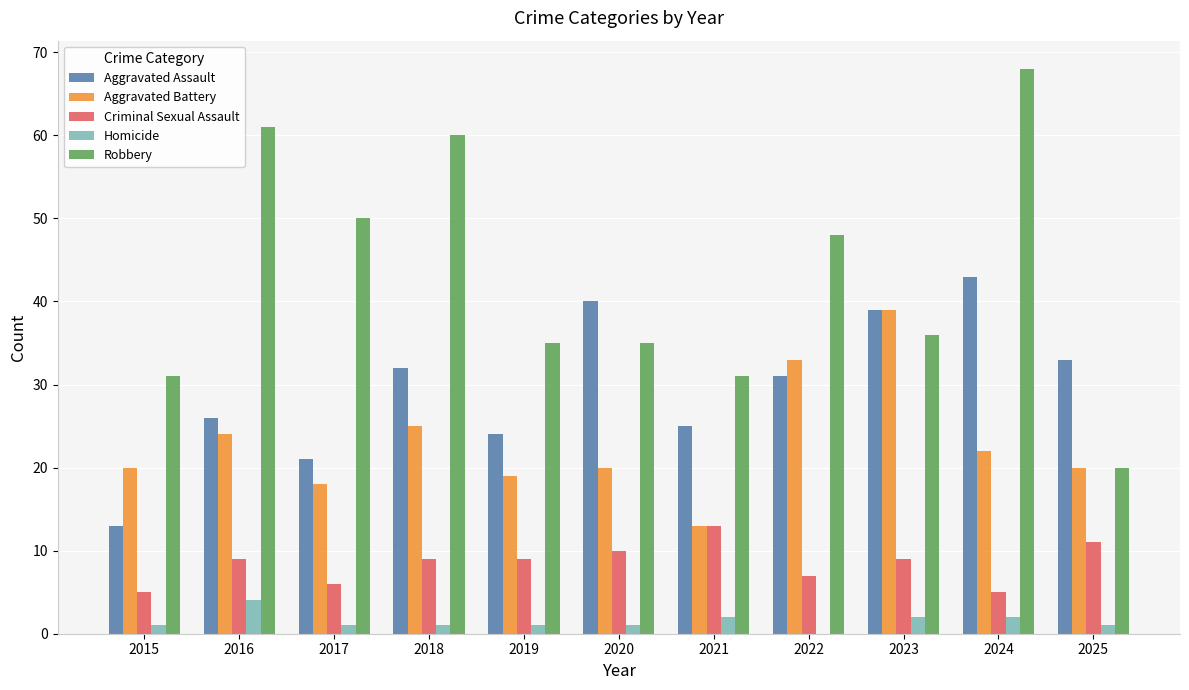

What is the total value across all series at 2016?

124